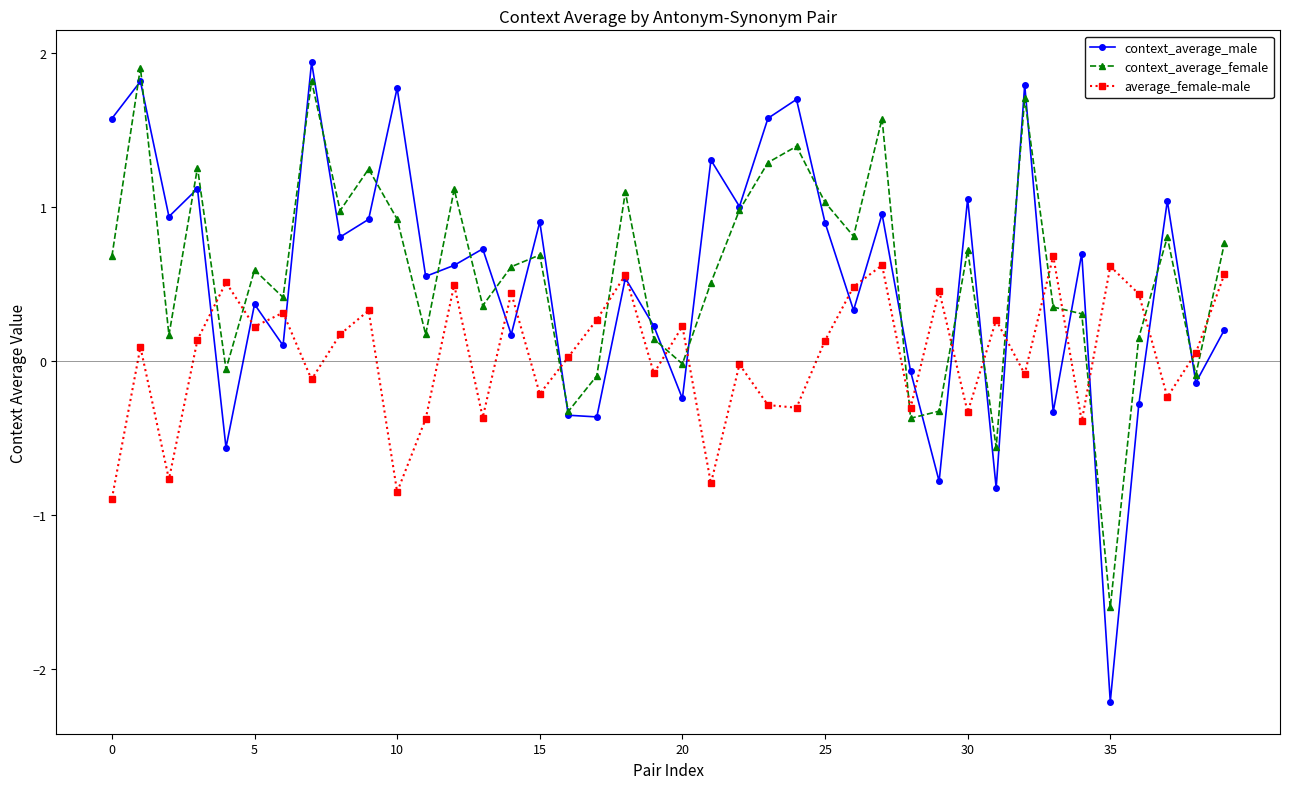

What is the lowest value of the context_average_male series?

-2.2